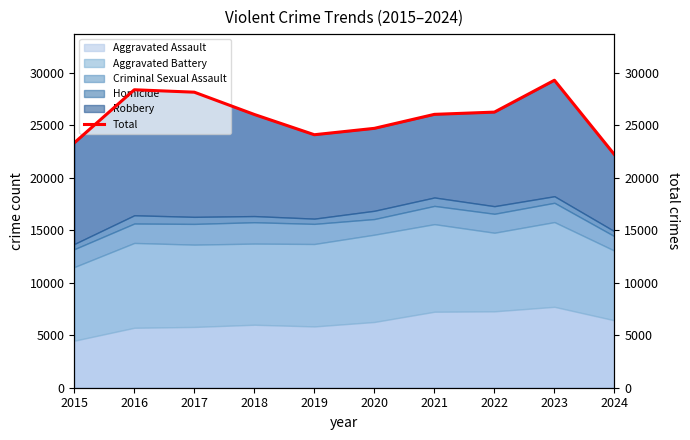

What is the sum of the values at 2019 and 2024?

46325